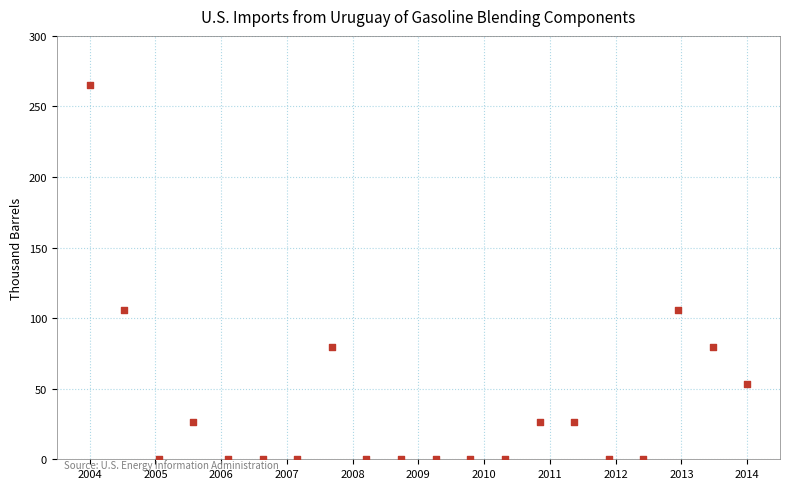

What is the range of Y values (max minus min)?

265.0